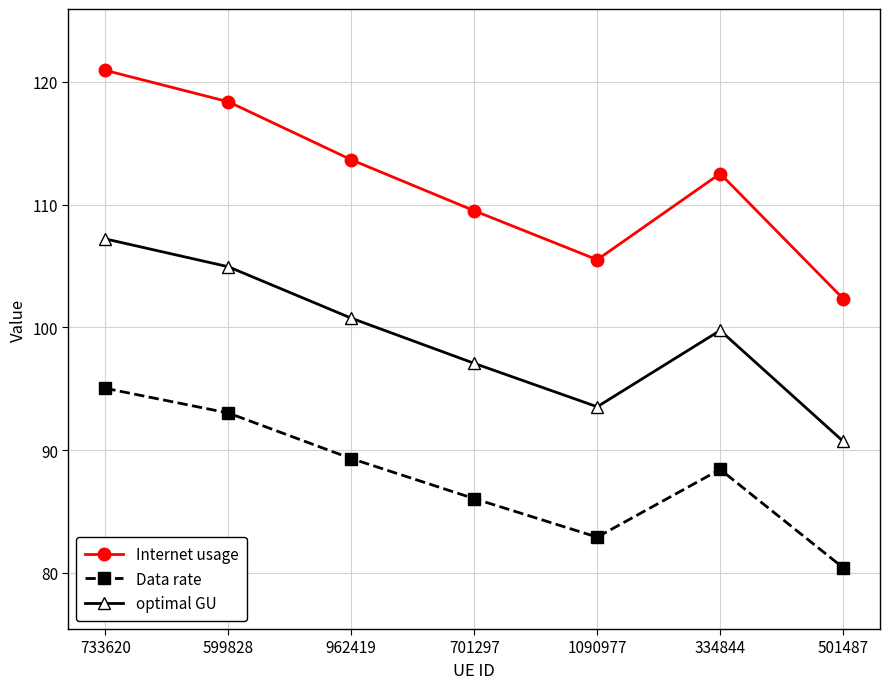

What is the total value across all series at 1090977?

281.9